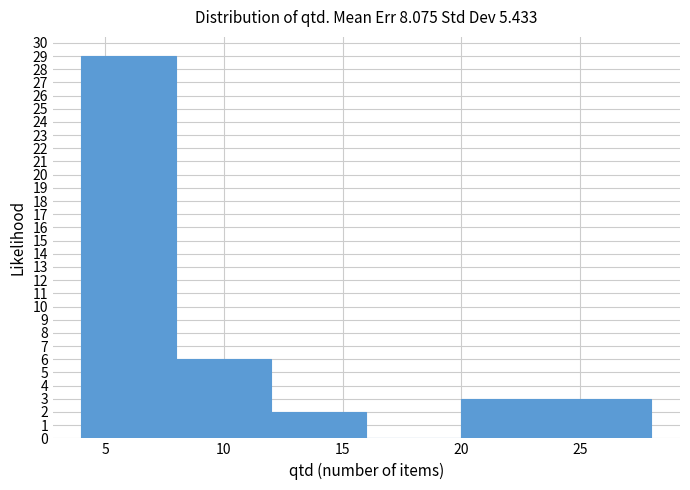

Over which range of the x-axis is the bar tallest?

4 to 8